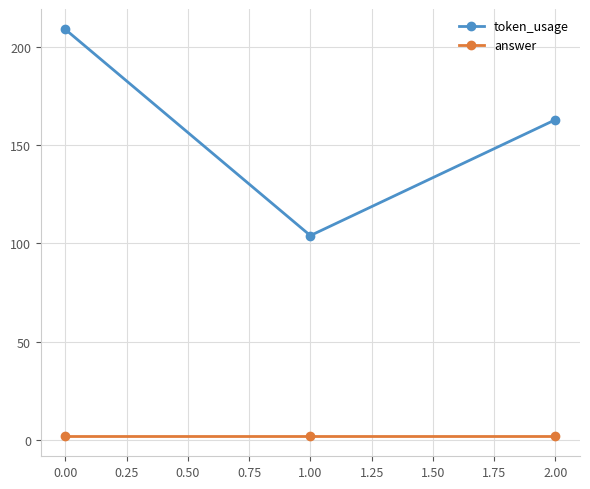

How many lines are shown in the chart?

2